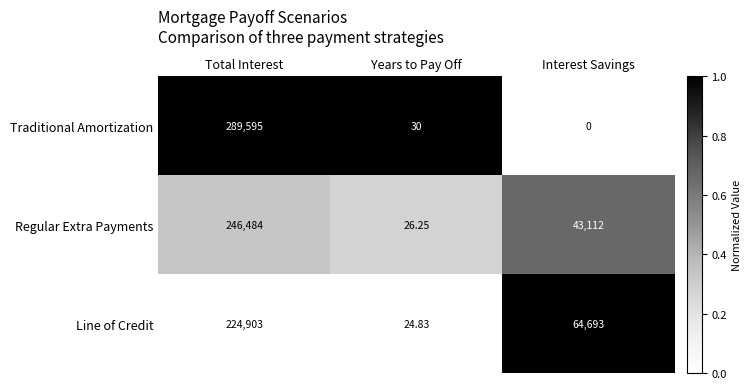

Rank the series by their maximum value, from highest to lowest.

Traditional Amortization, Regular Extra Payments, Line of Credit